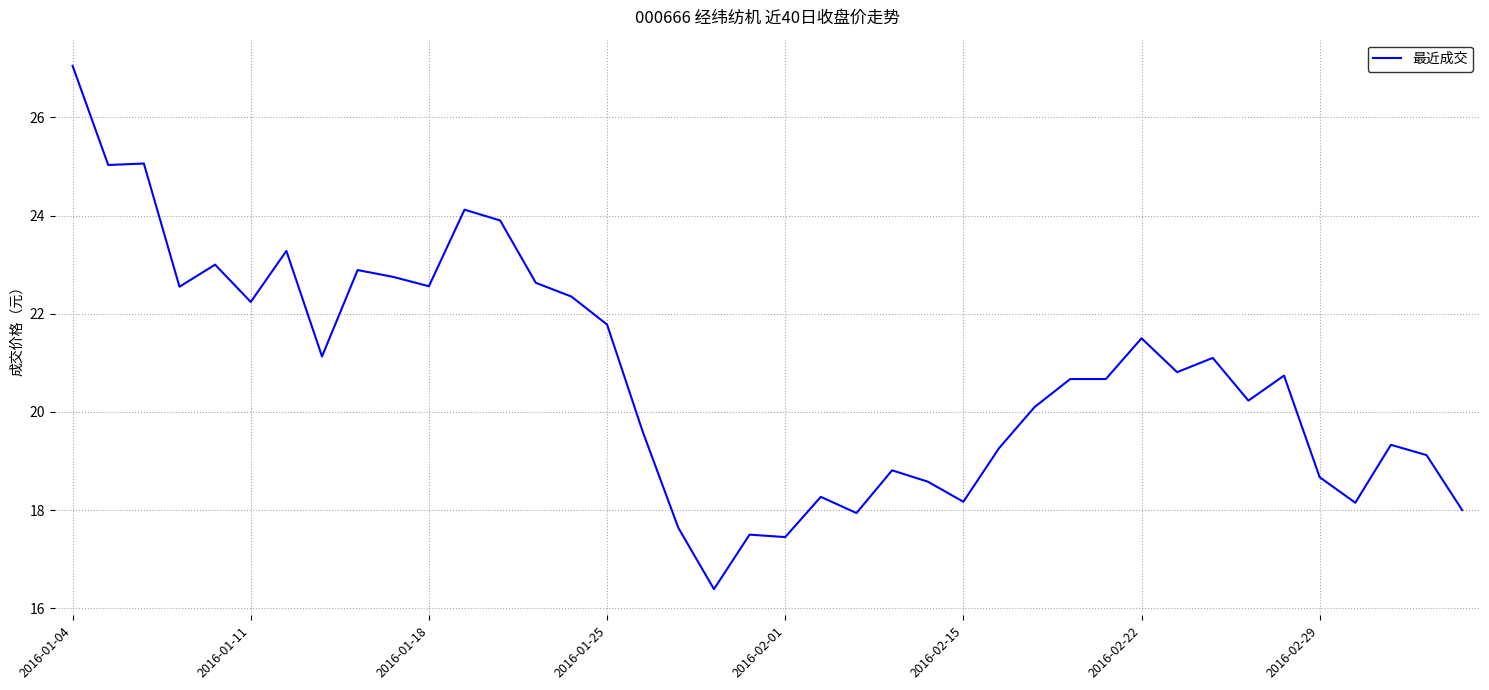

What is the maximum value shown in the chart?

27.1